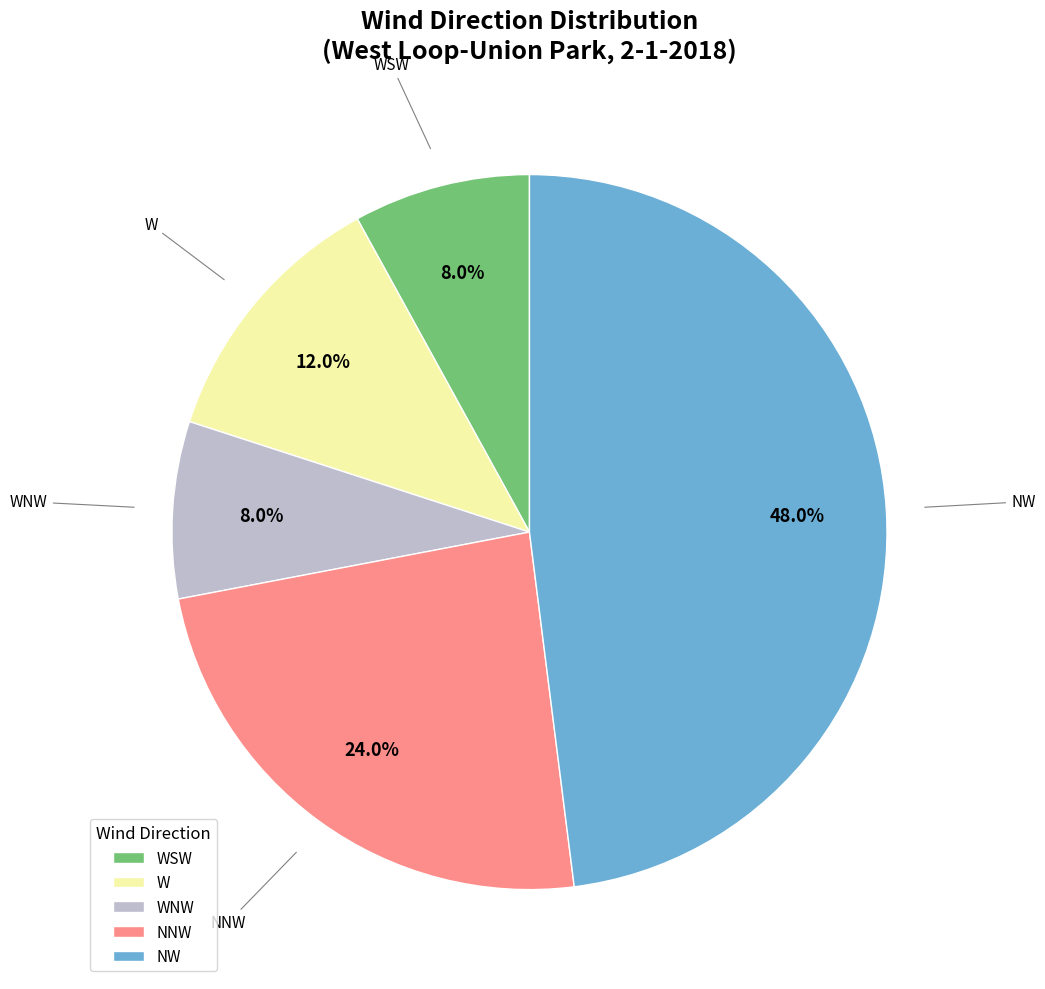

Count the number of slices in the pie.

5